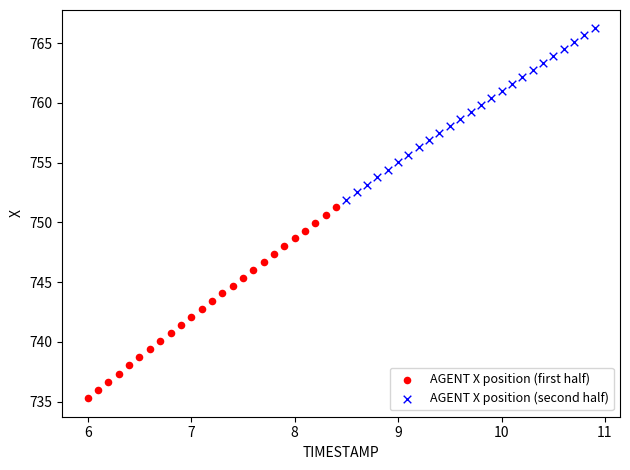

Which series contains the lowest Y value?

AGENT X position (first half)